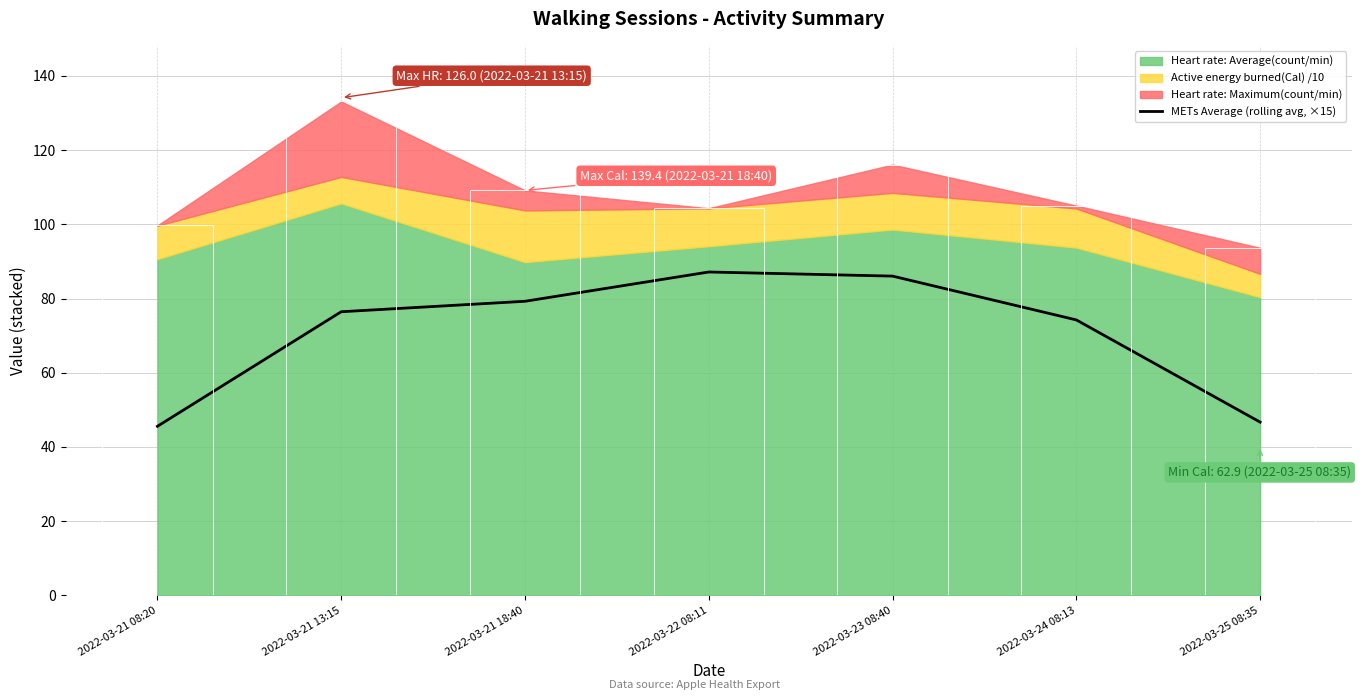

How many values are below 76?

3